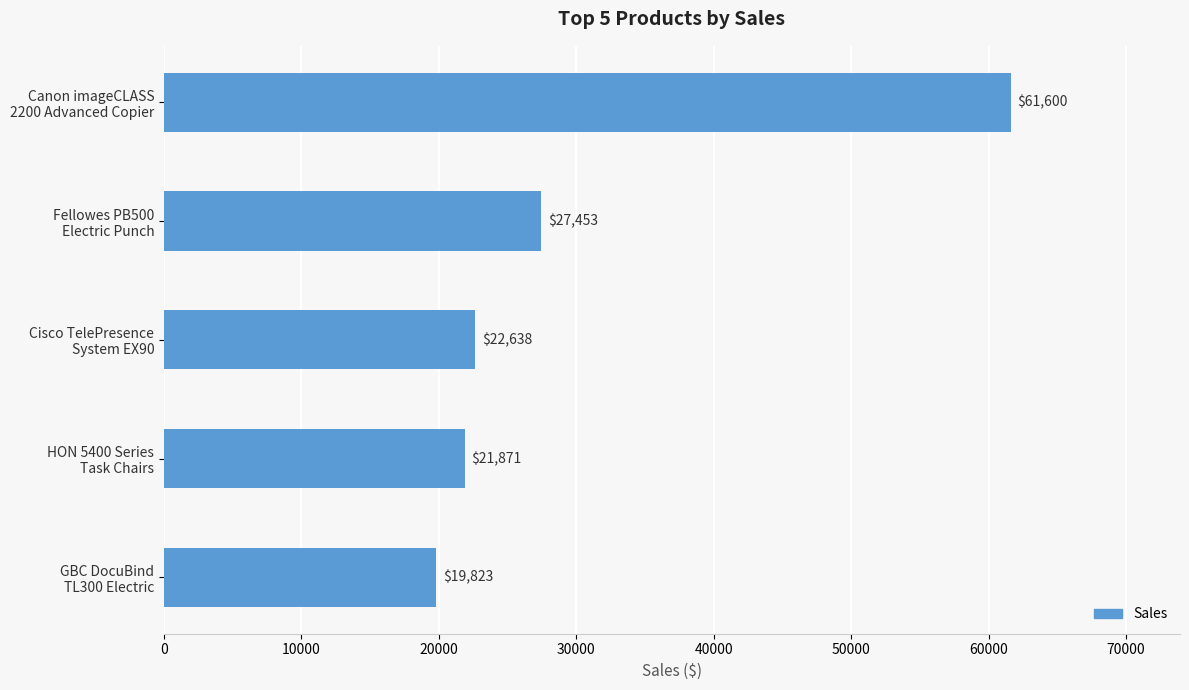

How many values are below 22638?

2